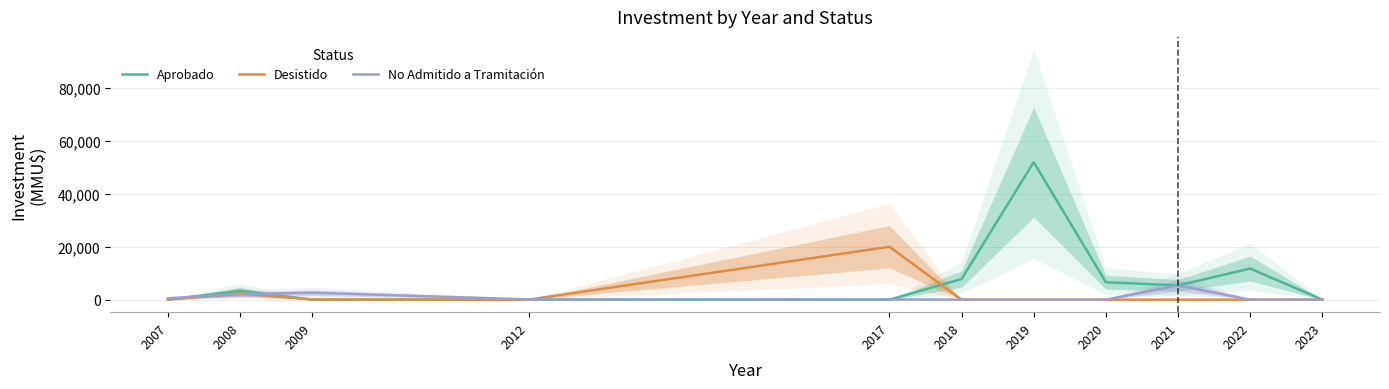

How many times do Aprobado and No Admitido a Tramitación cross each other?

3